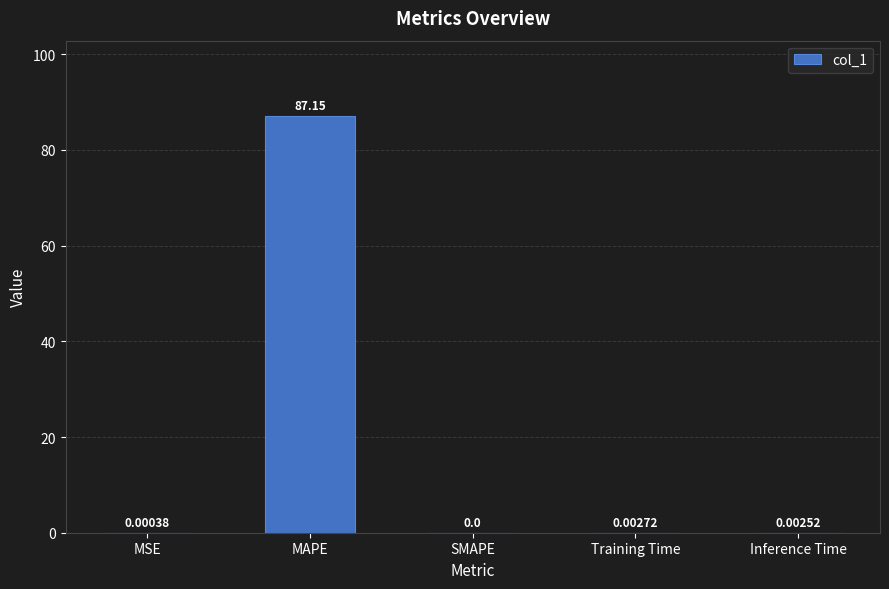

Where is the data nearest to the value 43?

Training Time